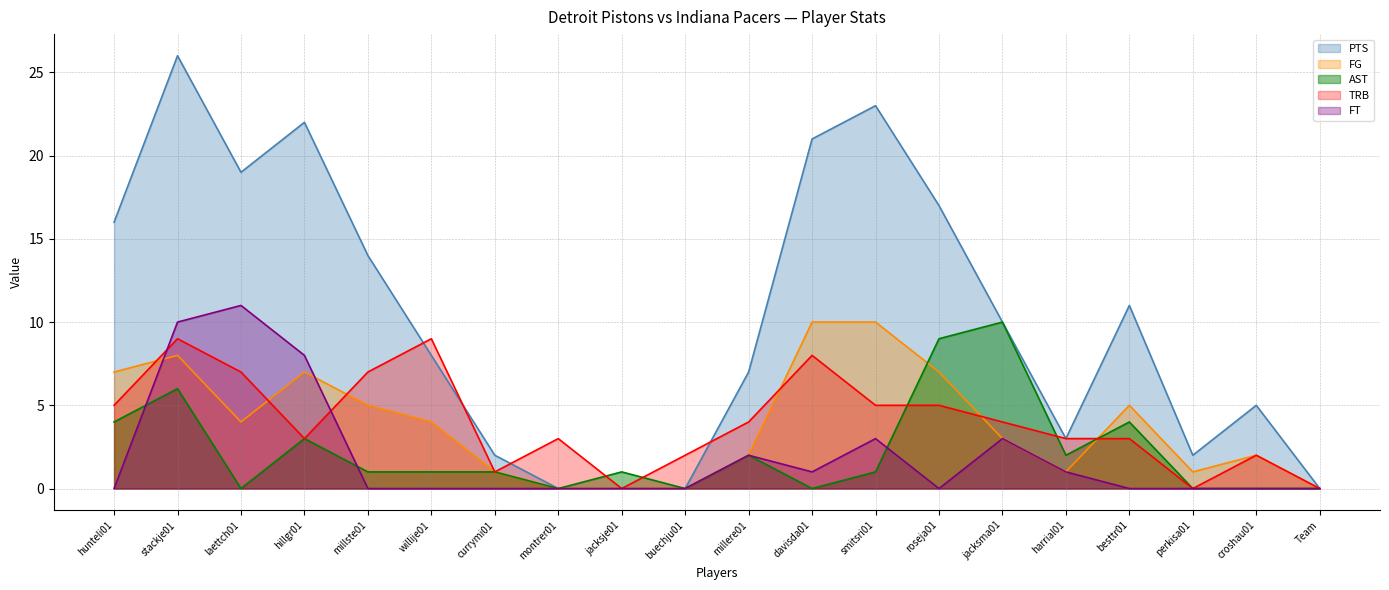

At which label does AST reach its minimum?

laettch01